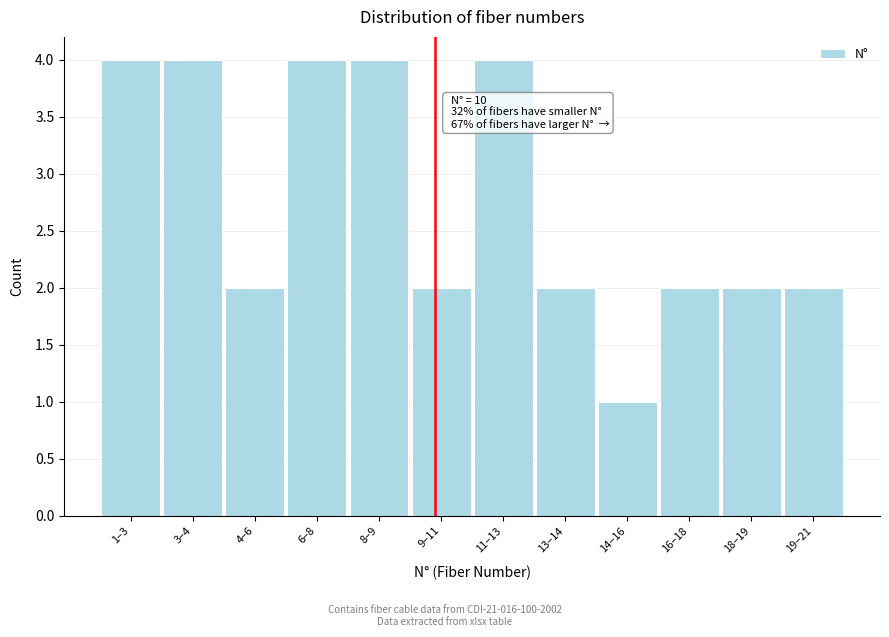

Reading left to right, extract all data points from this chart.

4	4	2	4	4	2	4	2	1	2	2	2